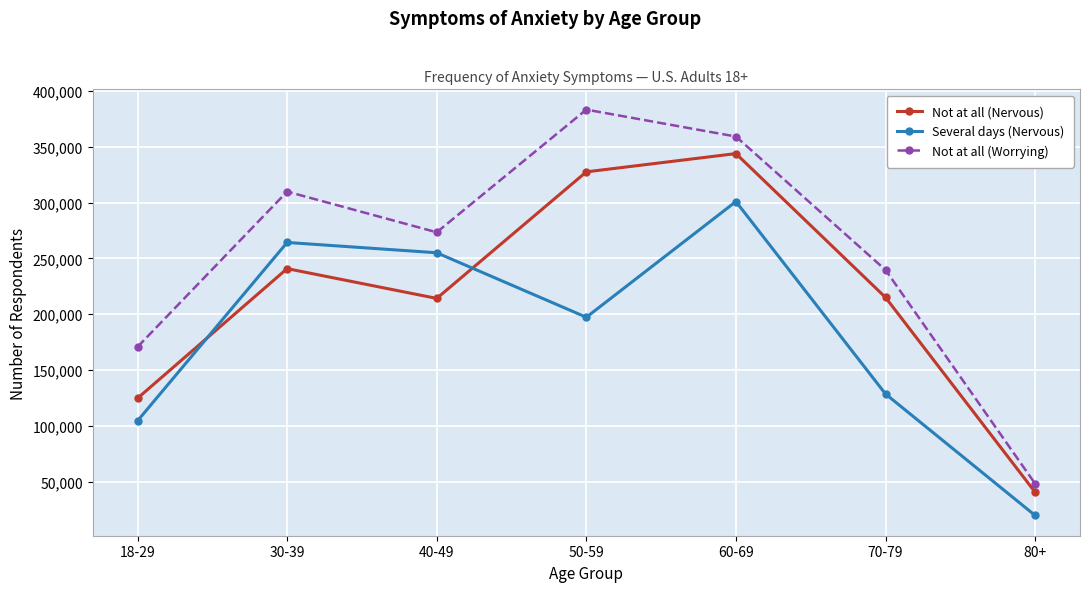

Which series ends up on top after the final intersection of Not at all (Nervous) and Several days (Nervous)?

Not at all (Nervous)